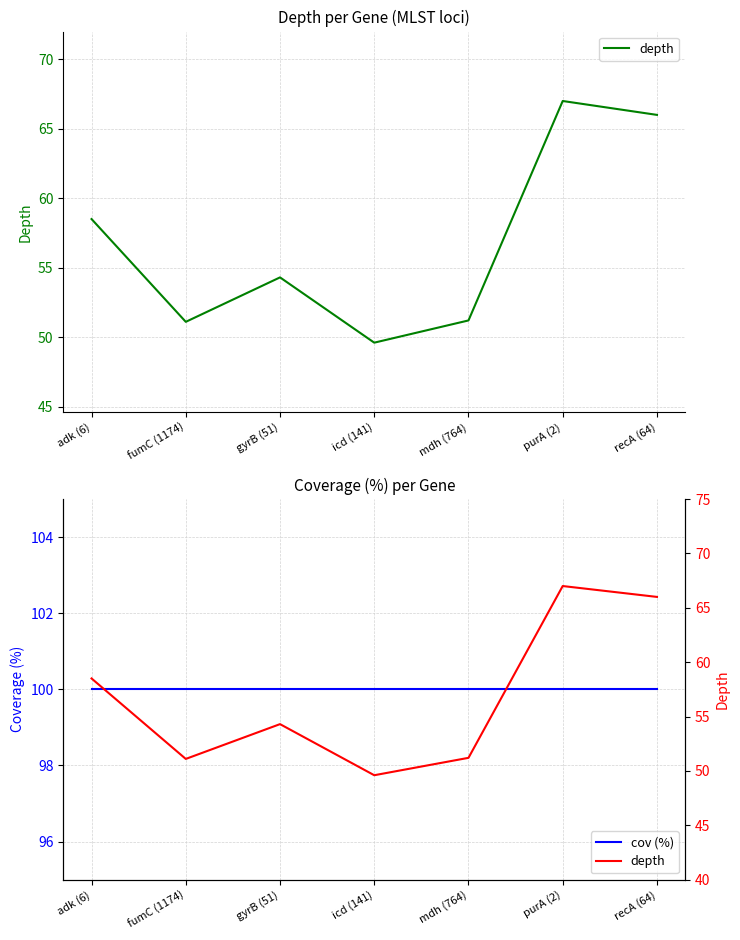

What is the sum of all depth values?

397.7